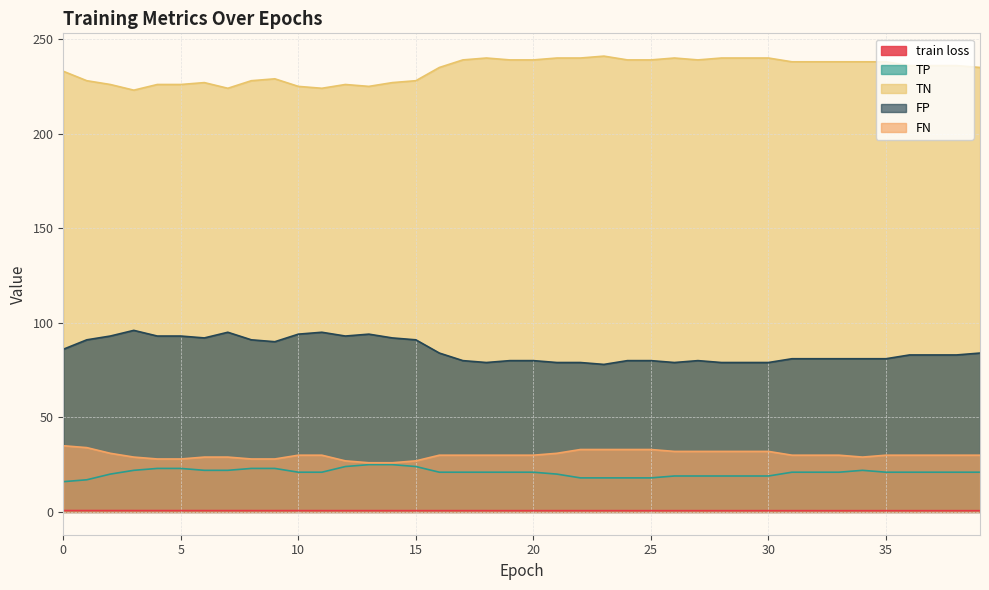

Between 12 and 15, which series saw the biggest shift?

TN